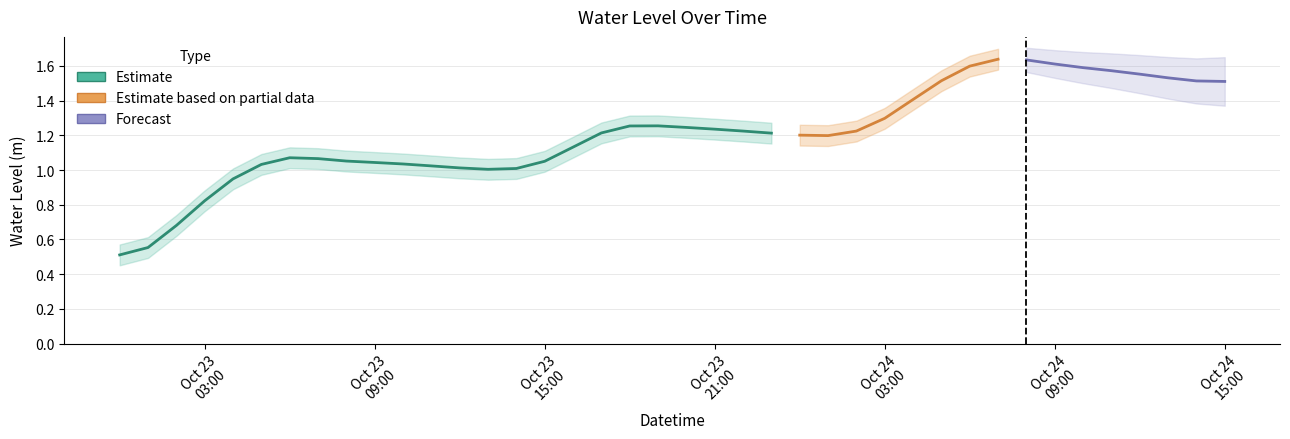

What is the value of the 2nd point from the left?

0.6